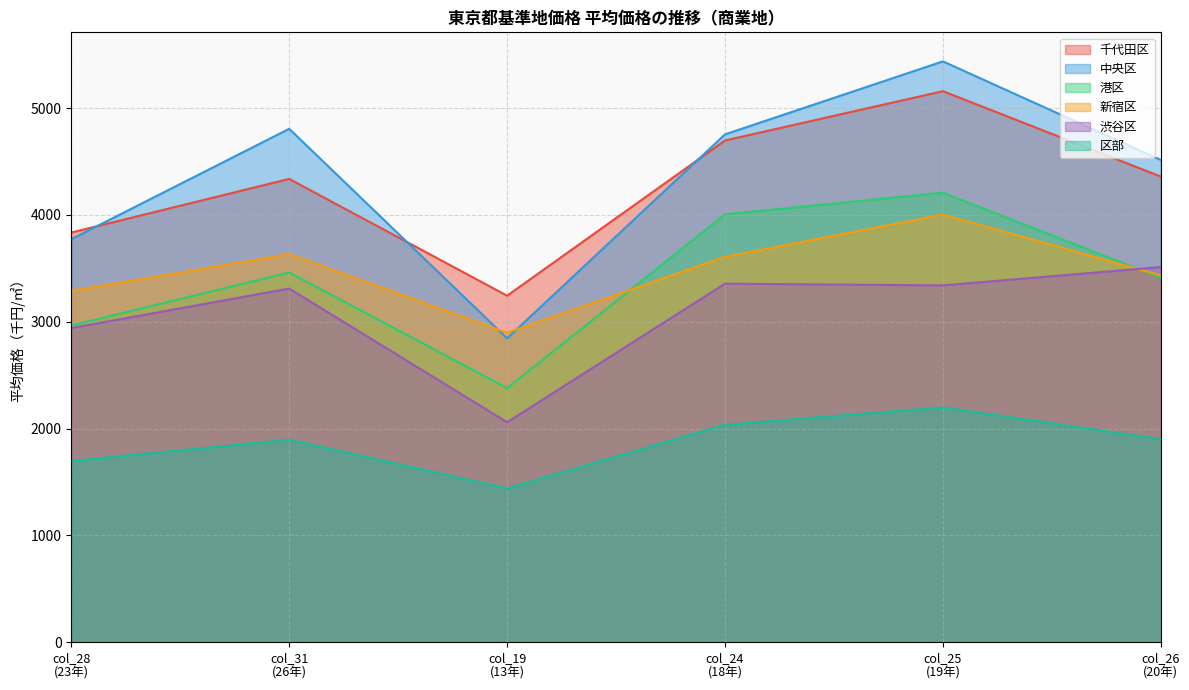

Reading left to right, transcribe all the data shown in this chart.

千代田区: 3834.9	4337.0	3243.8	4696.7	5158.1	4358.8
中央区: 3773.0	4805.9	2844.8	4753.8	5437.0	4514.4
港区: 2964.6	3460.8	2378.8	4005.0	4208.1	3410.0
新宿区: 3289.4	3633.0	2896.9	3607.4	4003.3	3434.1
渋谷区: 2940.6	3310.6	2059.5	3356.3	3340.3	3511.9
区部: 1697.4	1896.0	1440.2	2035.8	2198.1	1901.0